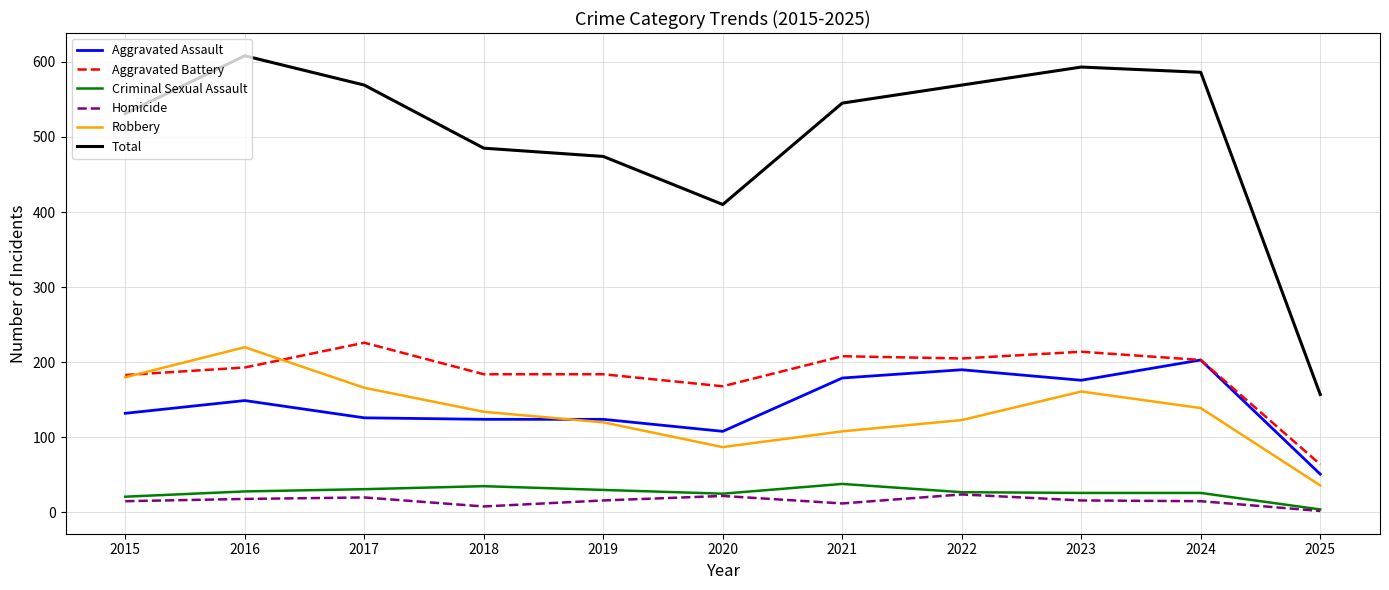

True or false: Criminal Sexual Assault and Aggravated Assault cross at least once.

False